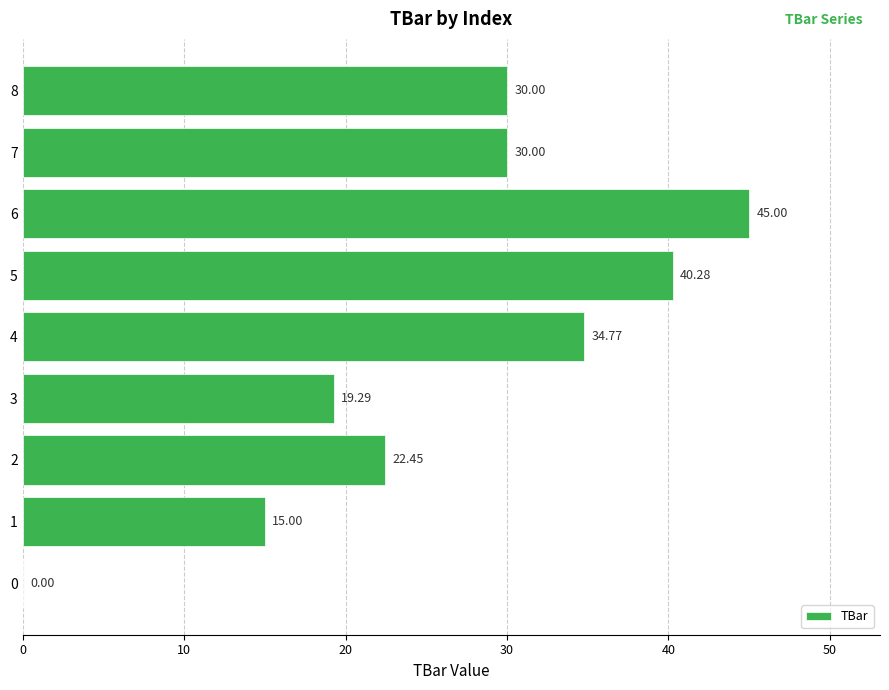

The value at 7 is 6.5. True or false?

False